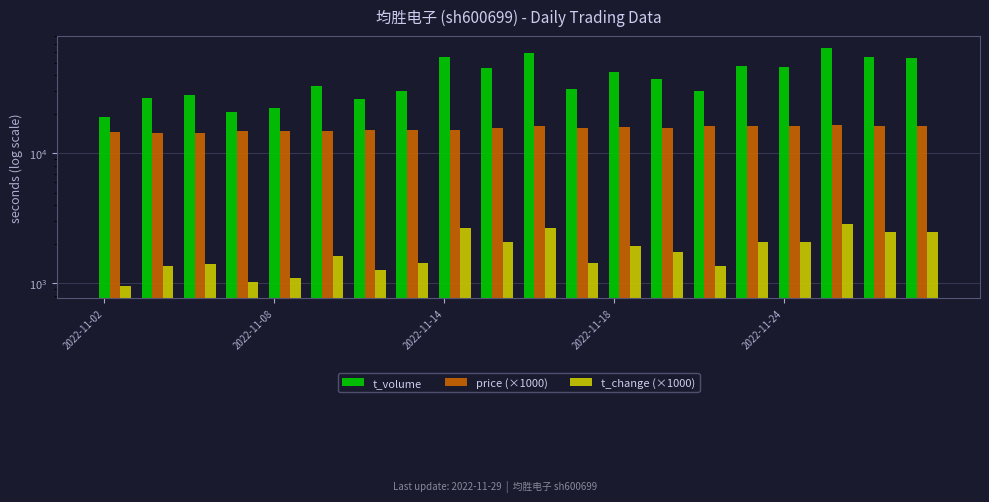

What is the maximum value shown in the chart?

64815.0